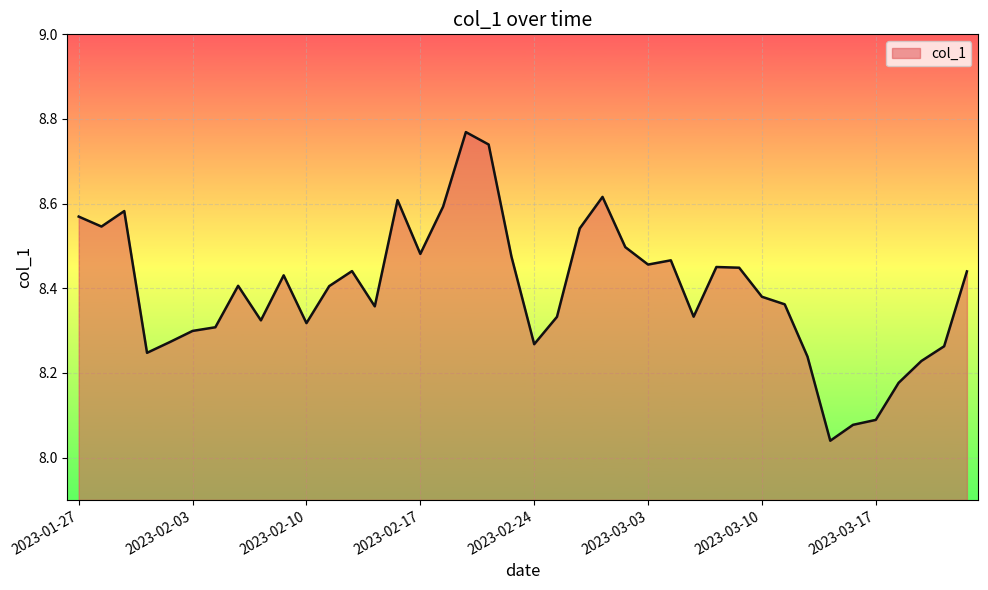

What is the difference between the maximum and minimum values?

0.7